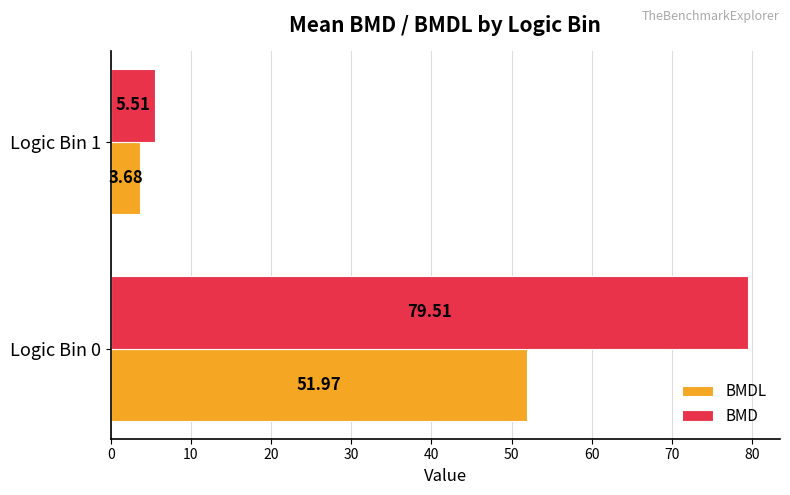

Rank the series by their average value, from highest to lowest.

BMD, BMDL